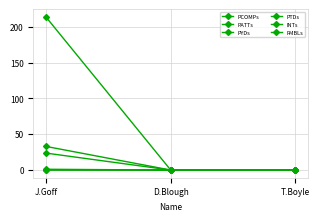

Does the chart have visible grid lines?

Yes